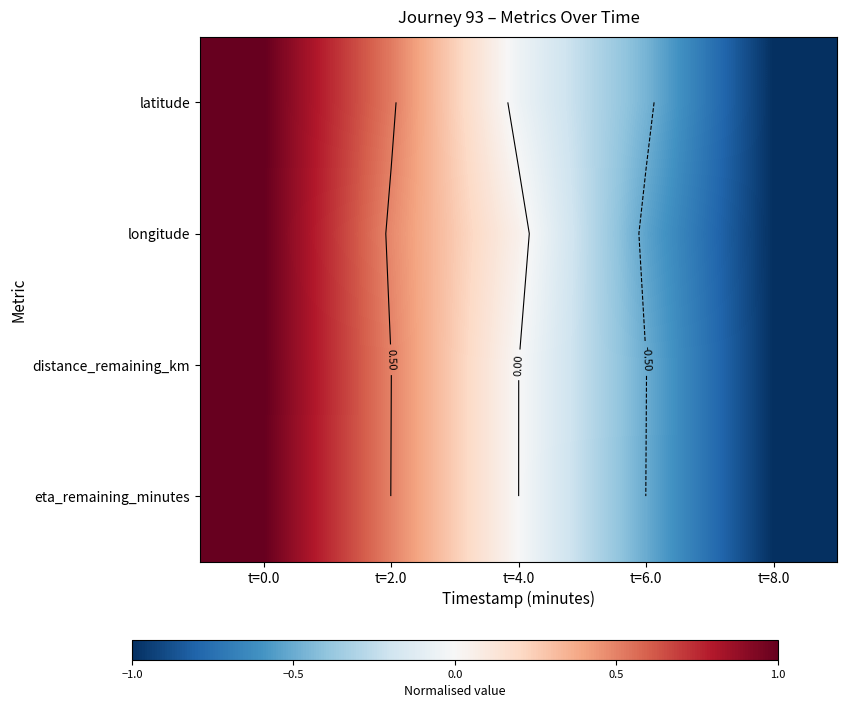

Which category has the lowest value in the distance_remaining_km series?

t=8.0